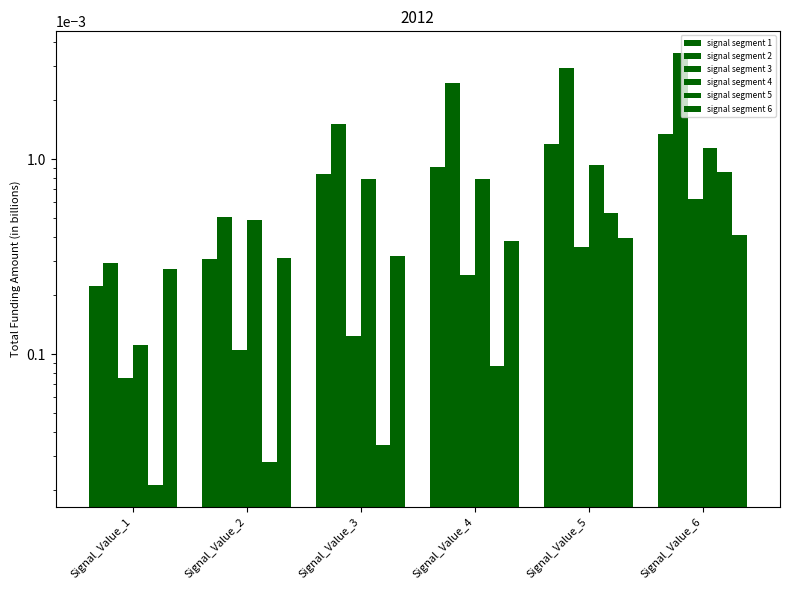

True or false: signal segment 5 has a value of 0.0 at Signal_Value_4.

True